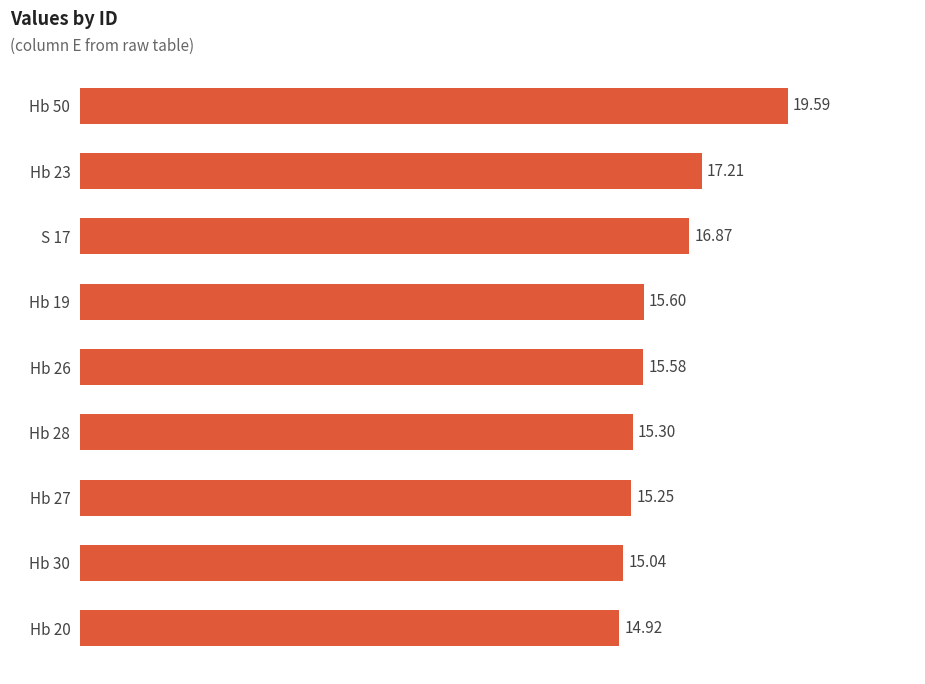

List the labels in order of value, largest first.

Hb 50, Hb 23, S 17, Hb 19, Hb 26, Hb 28, Hb 27, Hb 30, Hb 20